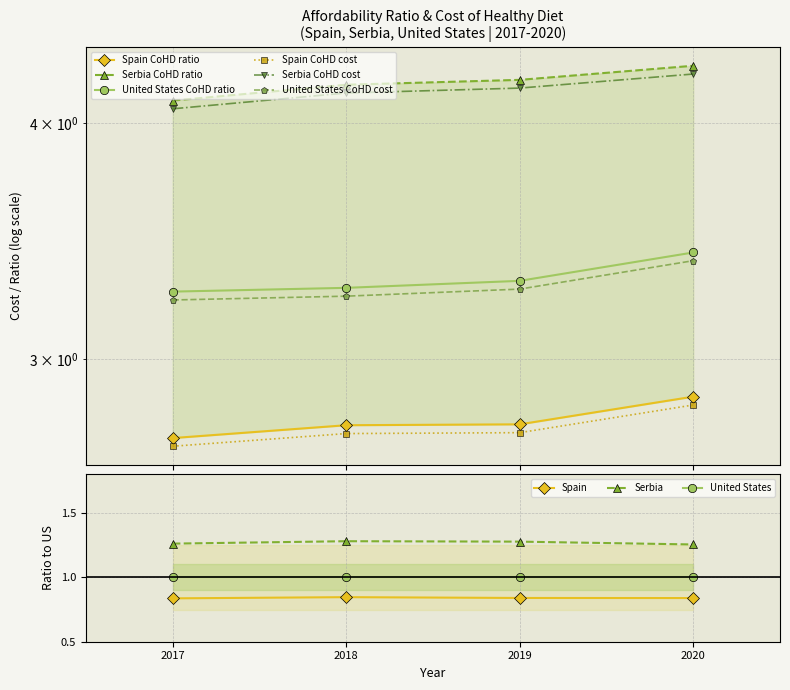

True or false: Serbia CoHD cost and Serbia CoHD ratio cross at least once.

False